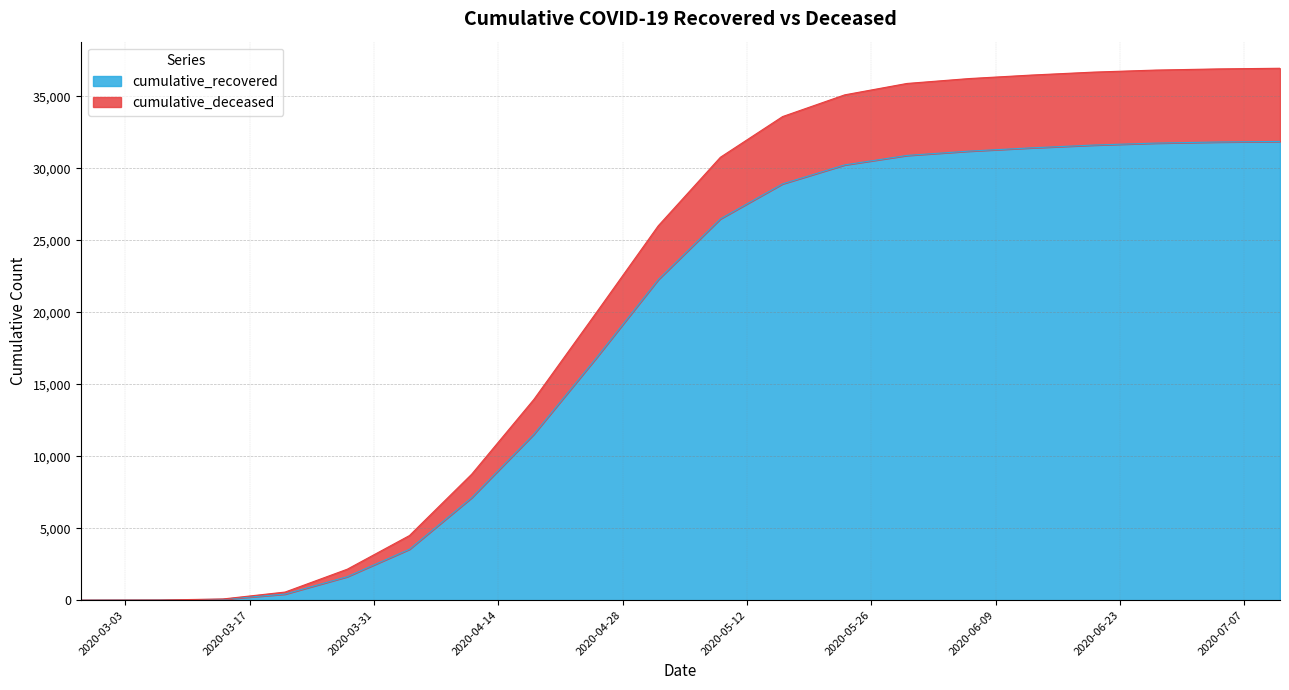

True or false: cumulative_deceased has more than 1 points higher than both neighbors.

False